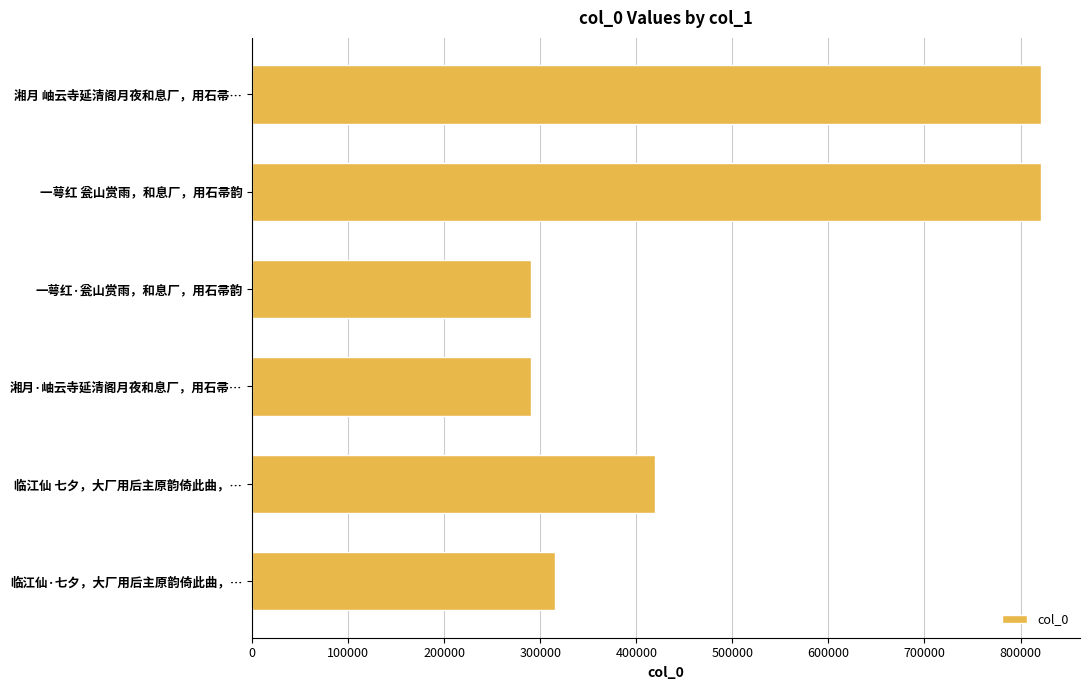

What is the label of the 6th bar from the top?

临江仙·七夕，大厂用后主原韵倚此曲，…